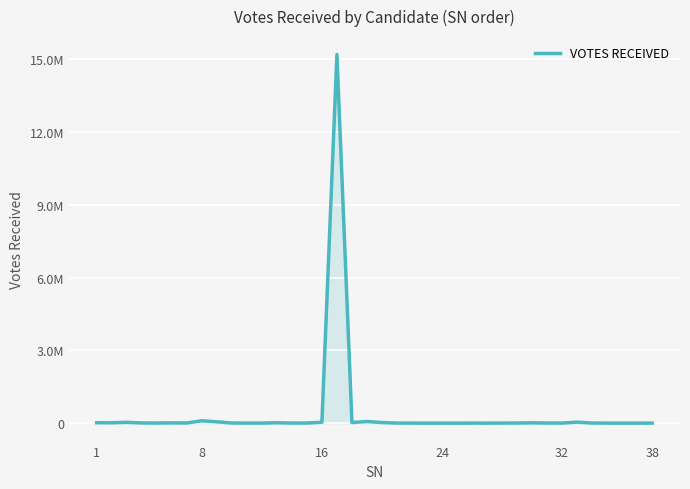

Does the chart display data point markers on the line(s)?

No